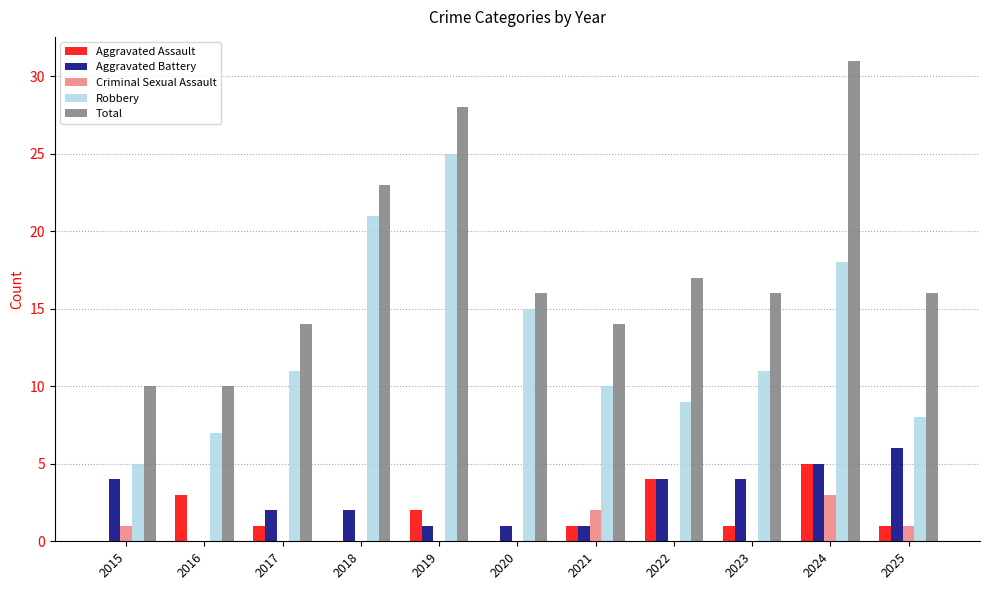

The Total series shows 18 at 2016. True or false?

False